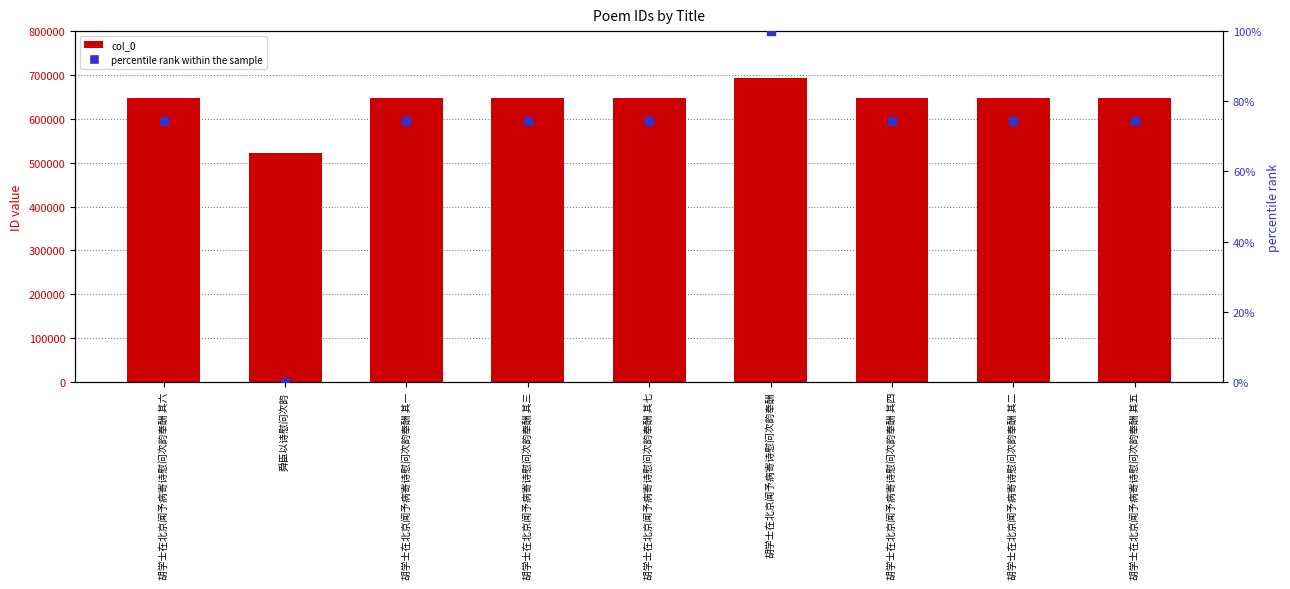

At how many categories does at least one series exceed 652232?

1